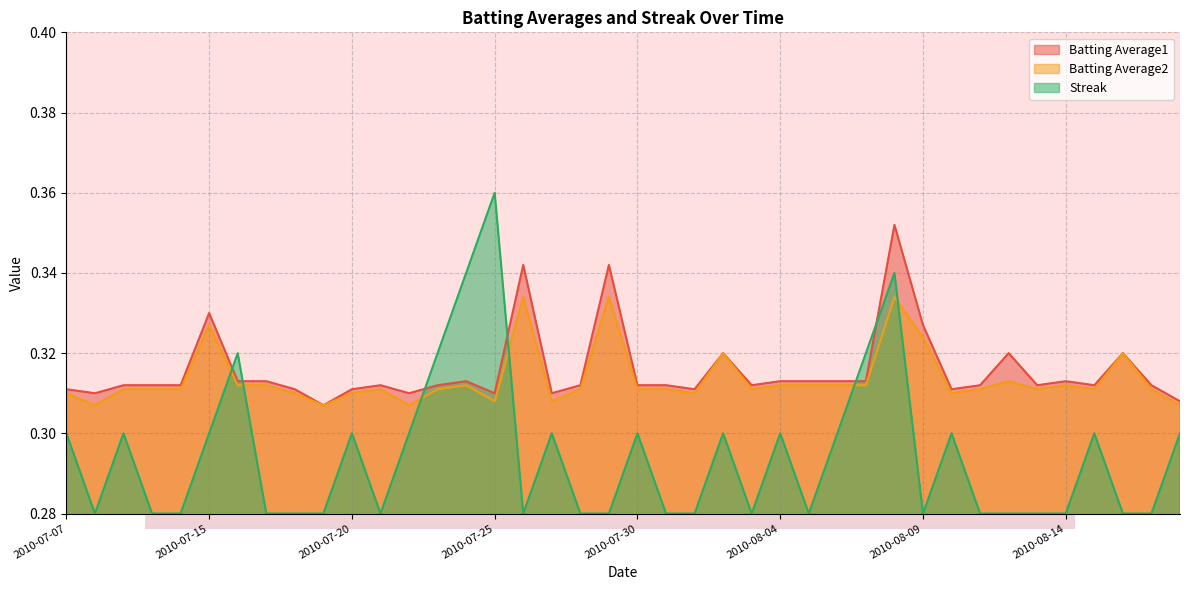

What is the label of the 2nd point from the left?

2010-07-08